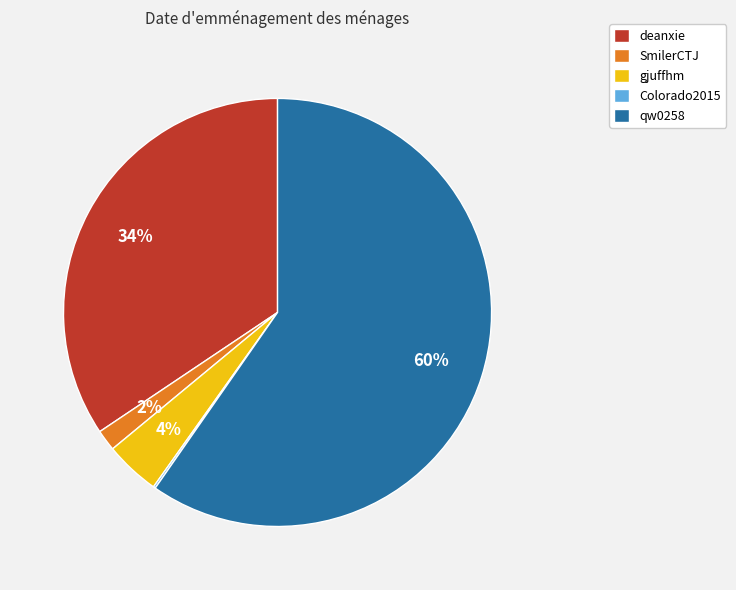

The SmilerCTJ slice represents 9% of the pie. True or false?

False